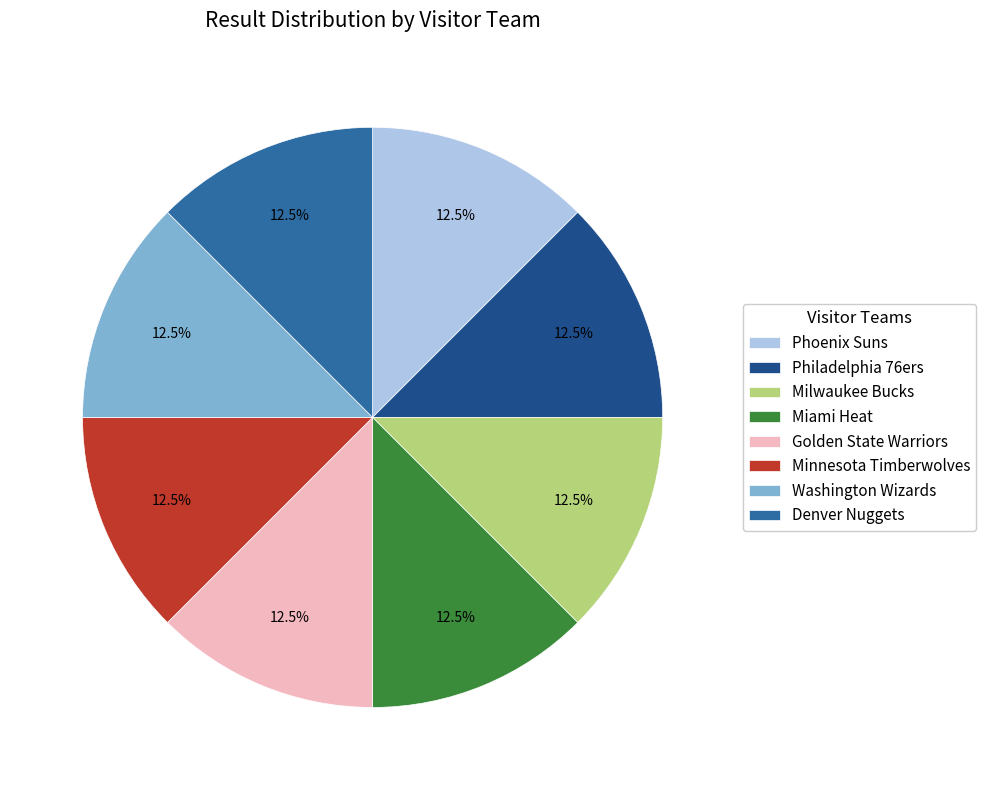

Is there a majority slice in this chart?

No